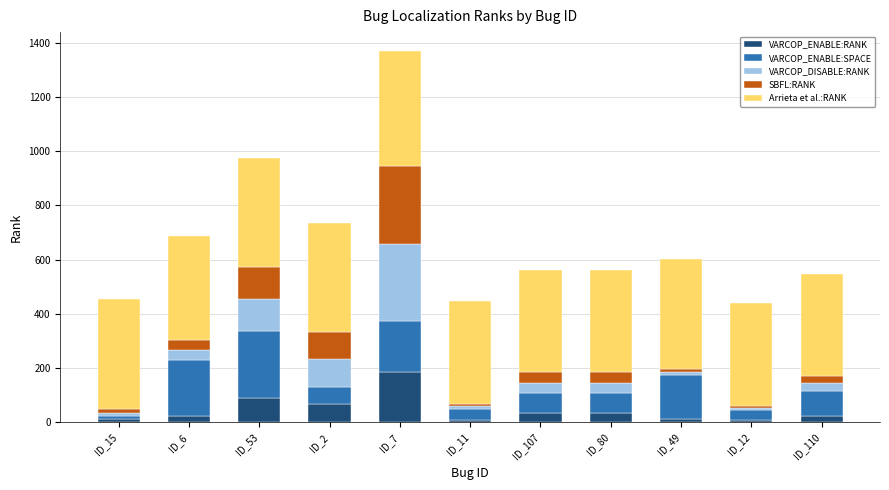

What is the highest value of the VARCOP_ENABLE:RANK series?

187